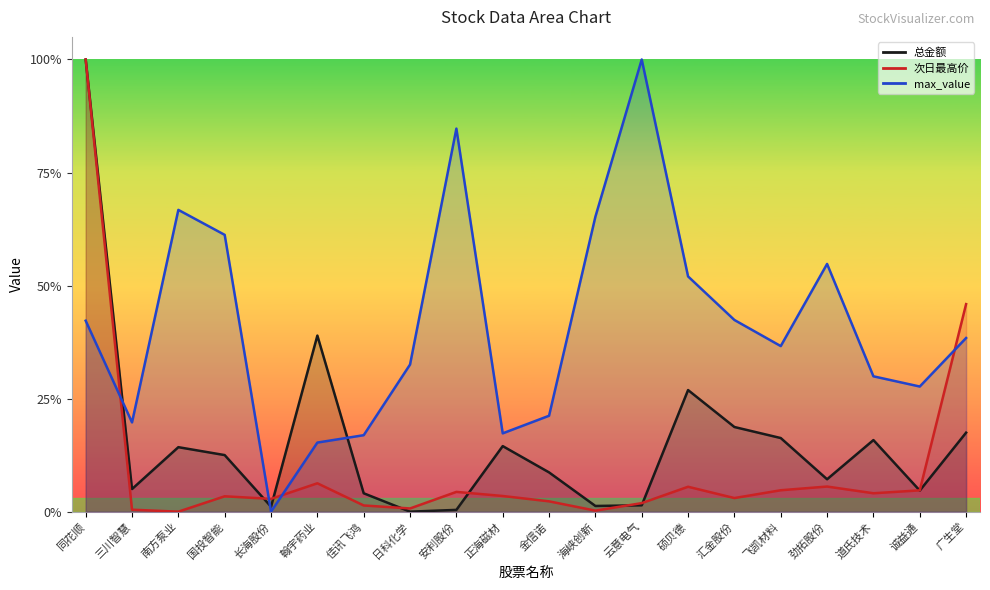

What is the difference between the highest and lowest values at 道氏技术?

0.3